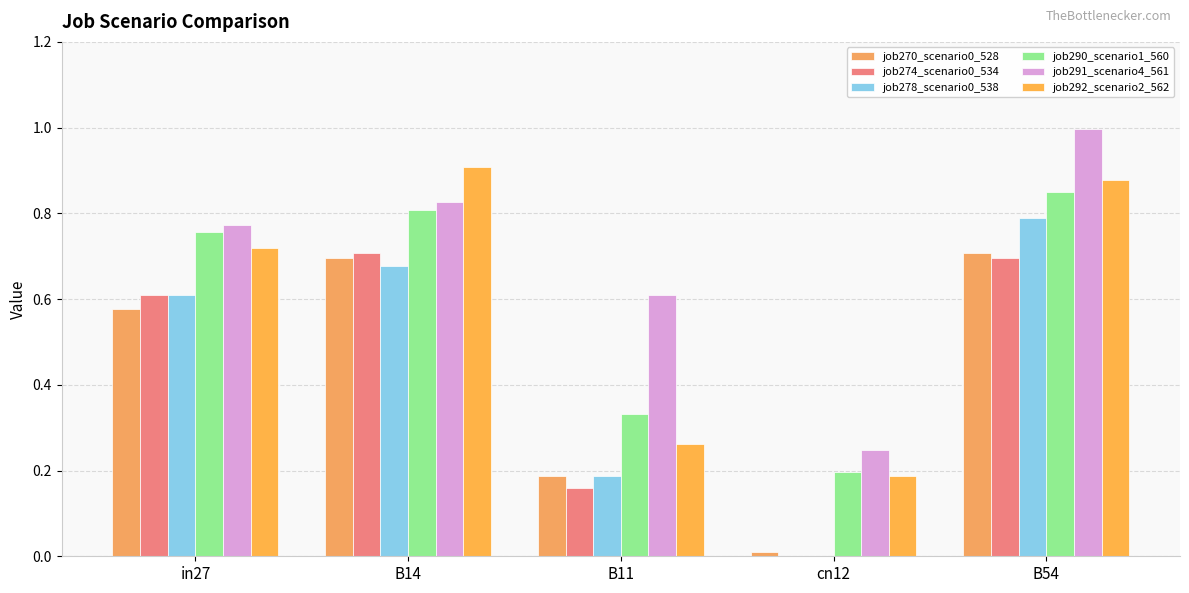

What is the total value across all series at B11?

1.7